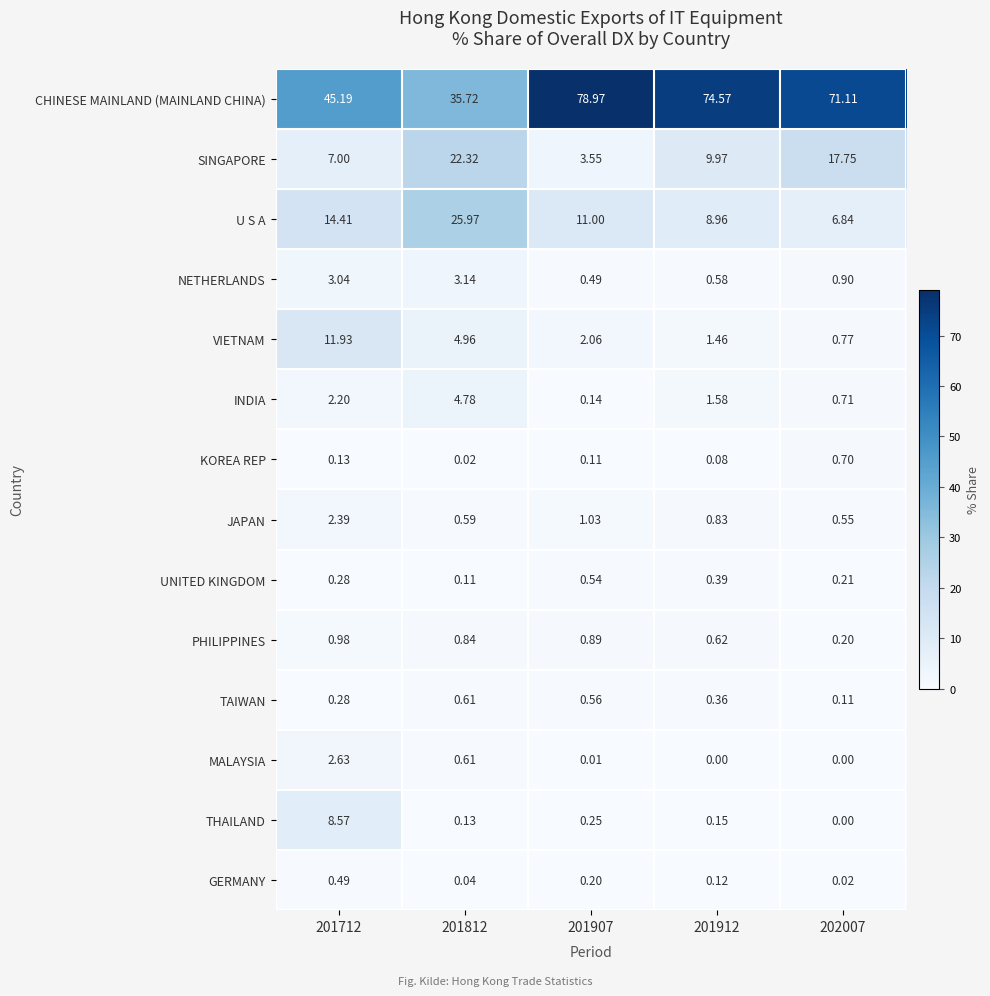

List the series in order of their peak value, highest first.

CHINESE MAINLAND (MAINLAND CHINA), U S A, SINGAPORE, VIETNAM, THAILAND, INDIA, NETHERLANDS, MALAYSIA, JAPAN, PHILIPPINES, KOREA REP, TAIWAN, UNITED KINGDOM, GERMANY